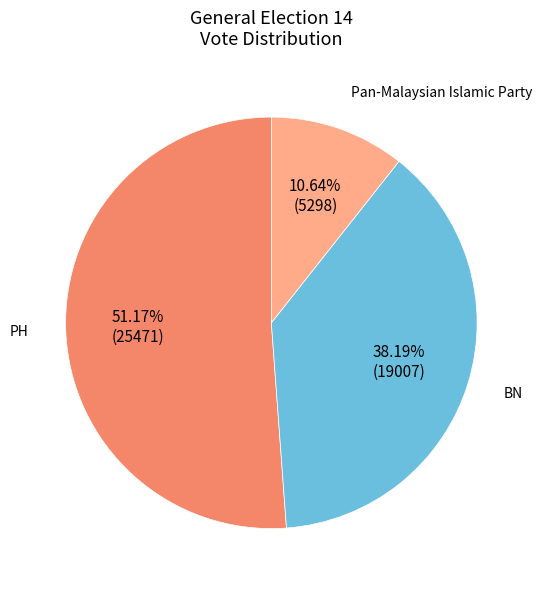

Which category has the biggest portion of the pie?

PH